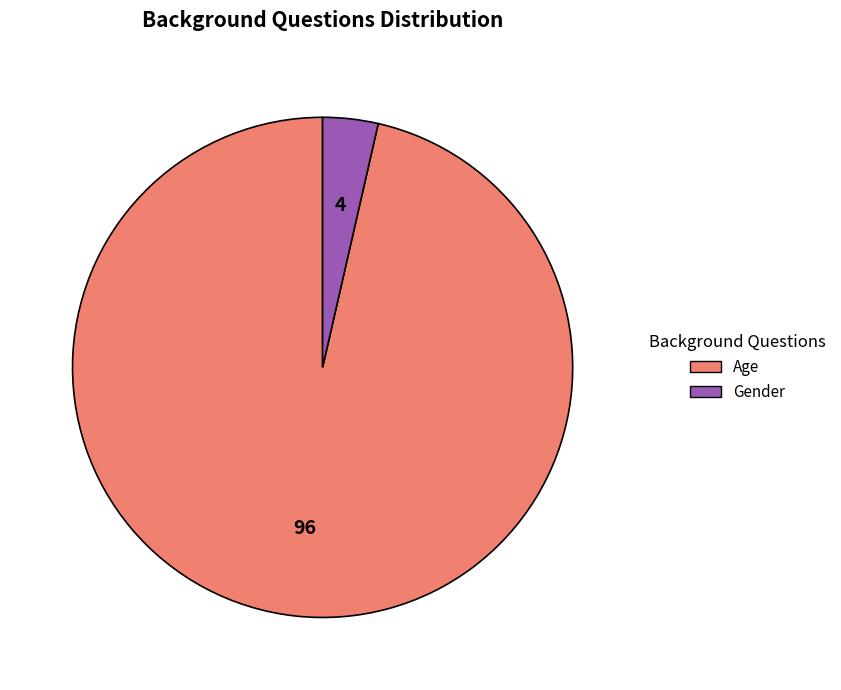

Which category has the smallest portion of the pie?

Gender